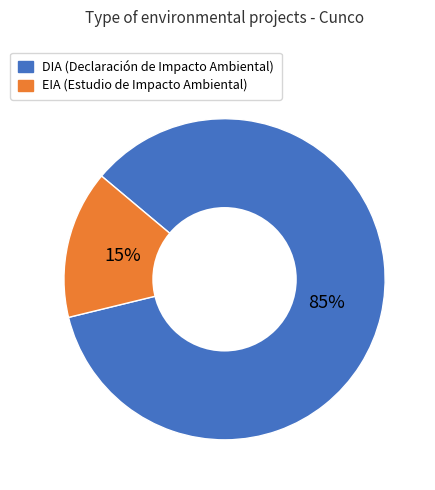

To the nearest percent, what is the difference between the EIA and DIA slice percentages?

70%